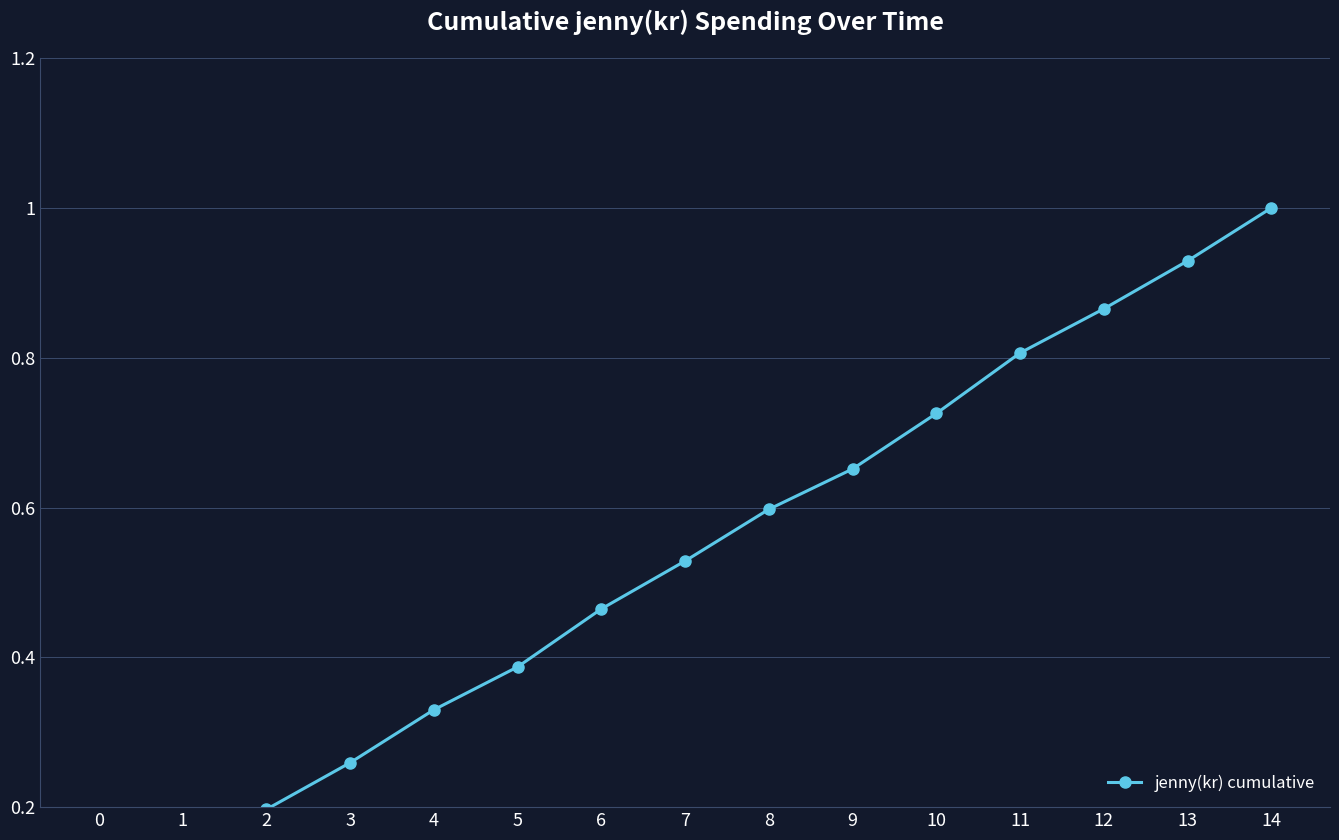

The value at 3 is 0.4. True or false?

False